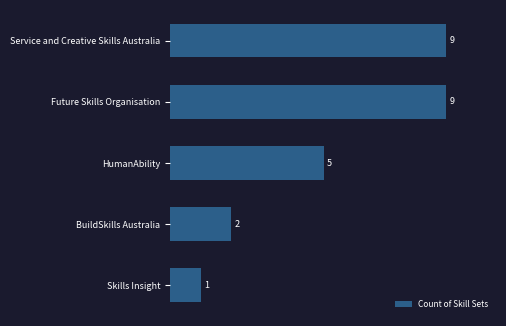

How many data points does each series have?

5